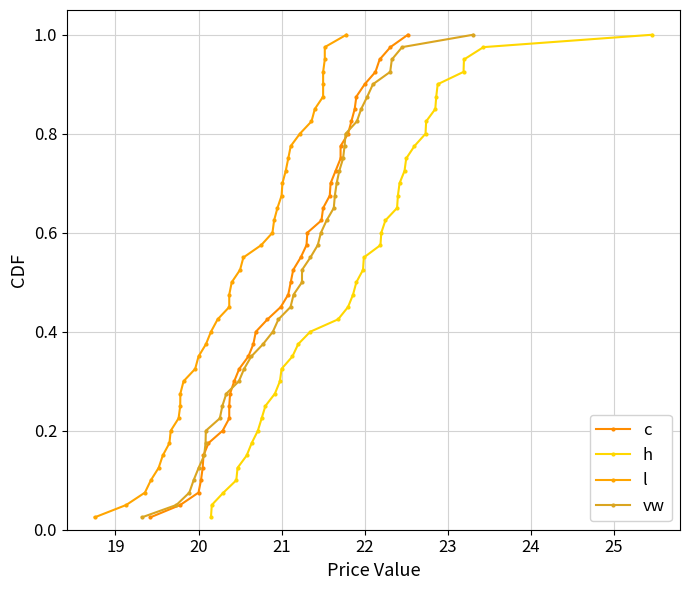

Reading left to right, what are all the values shown in this chart?

c: 0.0	0.1	0.1	0.1	0.1	0.1	0.2	0.2	0.2	0.2	0.3	0.3	0.3	0.3	0.4	0.4	0.4	0.5	0.5	0.5	0.5	0.6	0.6	0.6	0.6	0.7	0.7	0.7	0.7	0.8	0.8	0.8	0.8	0.8	0.9	0.9	0.9	0.9	1.0	1.0
h: 0.0	0.1	0.1	0.1	0.1	0.1	0.2	0.2	0.2	0.2	0.3	0.3	0.3	0.3	0.4	0.4	0.4	0.5	0.5	0.5	0.5	0.6	0.6	0.6	0.6	0.7	0.7	0.7	0.7	0.8	0.8	0.8	0.8	0.8	0.9	0.9	0.9	0.9	1.0	1.0
l: 0.0	0.1	0.1	0.1	0.1	0.1	0.2	0.2	0.2	0.2	0.3	0.3	0.3	0.3	0.4	0.4	0.4	0.5	0.5	0.5	0.5	0.6	0.6	0.6	0.6	0.7	0.7	0.7	0.7	0.8	0.8	0.8	0.8	0.8	0.9	0.9	0.9	0.9	1.0	1.0
vw: 0.0	0.1	0.1	0.1	0.1	0.1	0.2	0.2	0.2	0.2	0.3	0.3	0.3	0.3	0.4	0.4	0.4	0.5	0.5	0.5	0.5	0.6	0.6	0.6	0.6	0.7	0.7	0.7	0.7	0.8	0.8	0.8	0.8	0.8	0.9	0.9	0.9	0.9	1.0	1.0